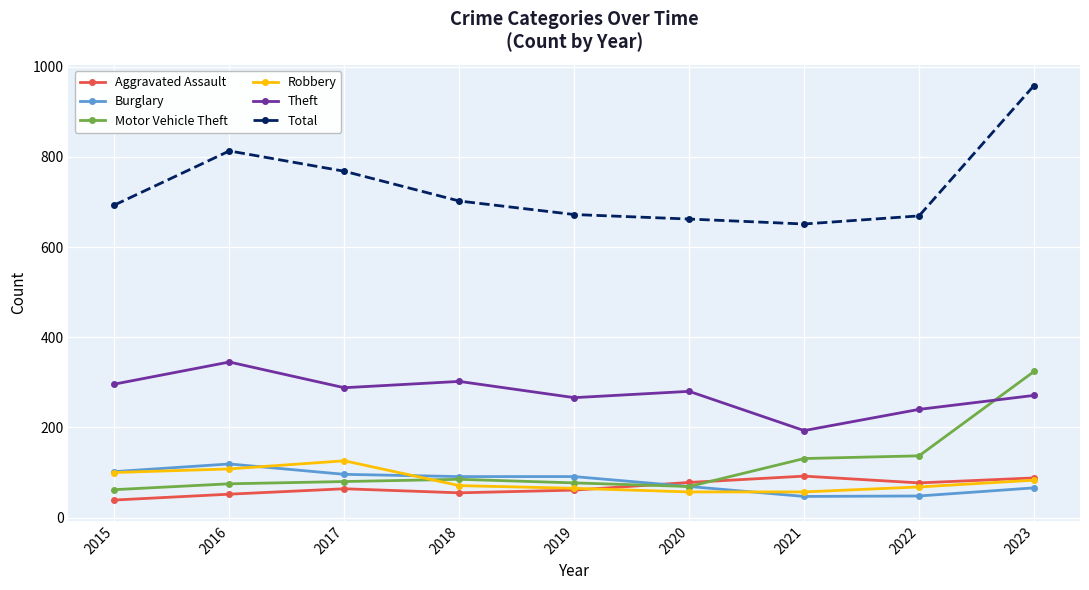

What is the value of the Robbery point at the 8th from the left?

68